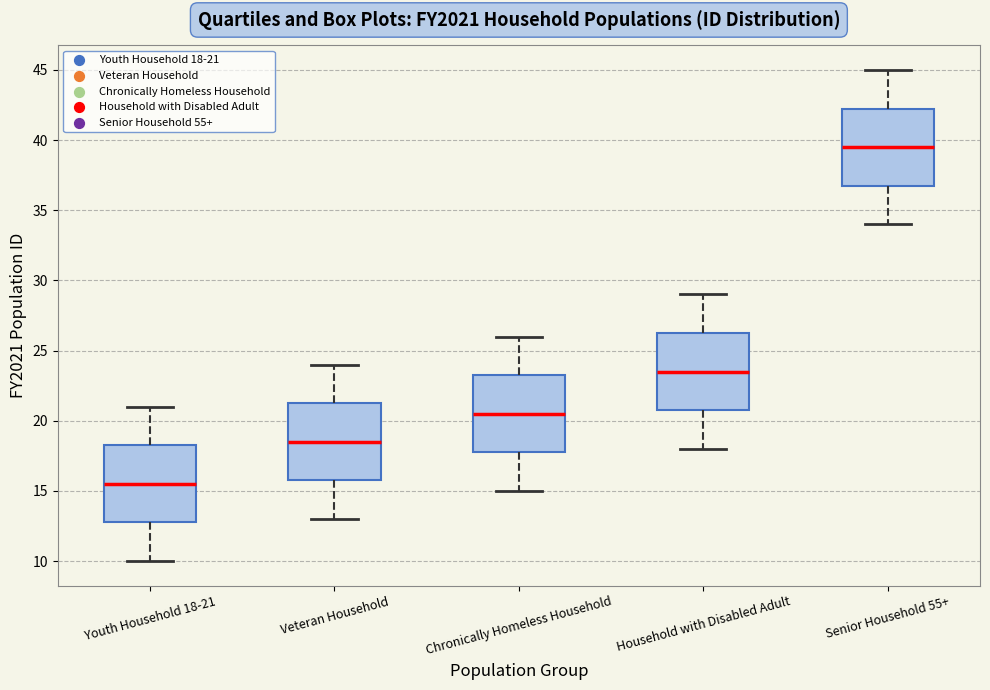

Where is the upper edge of the box for Youth Household 18-21 on the y-axis? The values are not printed on the chart, so give them approximately, as read against the axis.

18.5